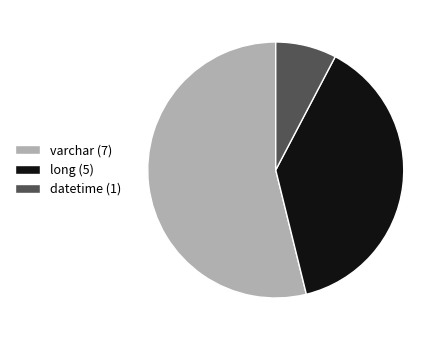

Does varchar represent more than half of the total?

Yes